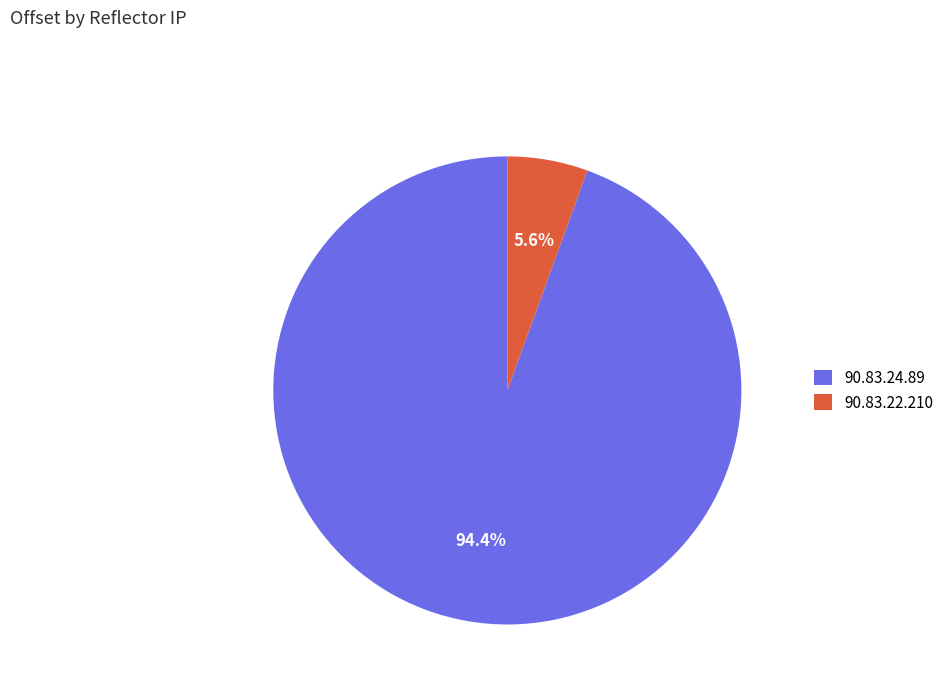

Does 90.83.24.89 account for over 50% of the chart?

Yes